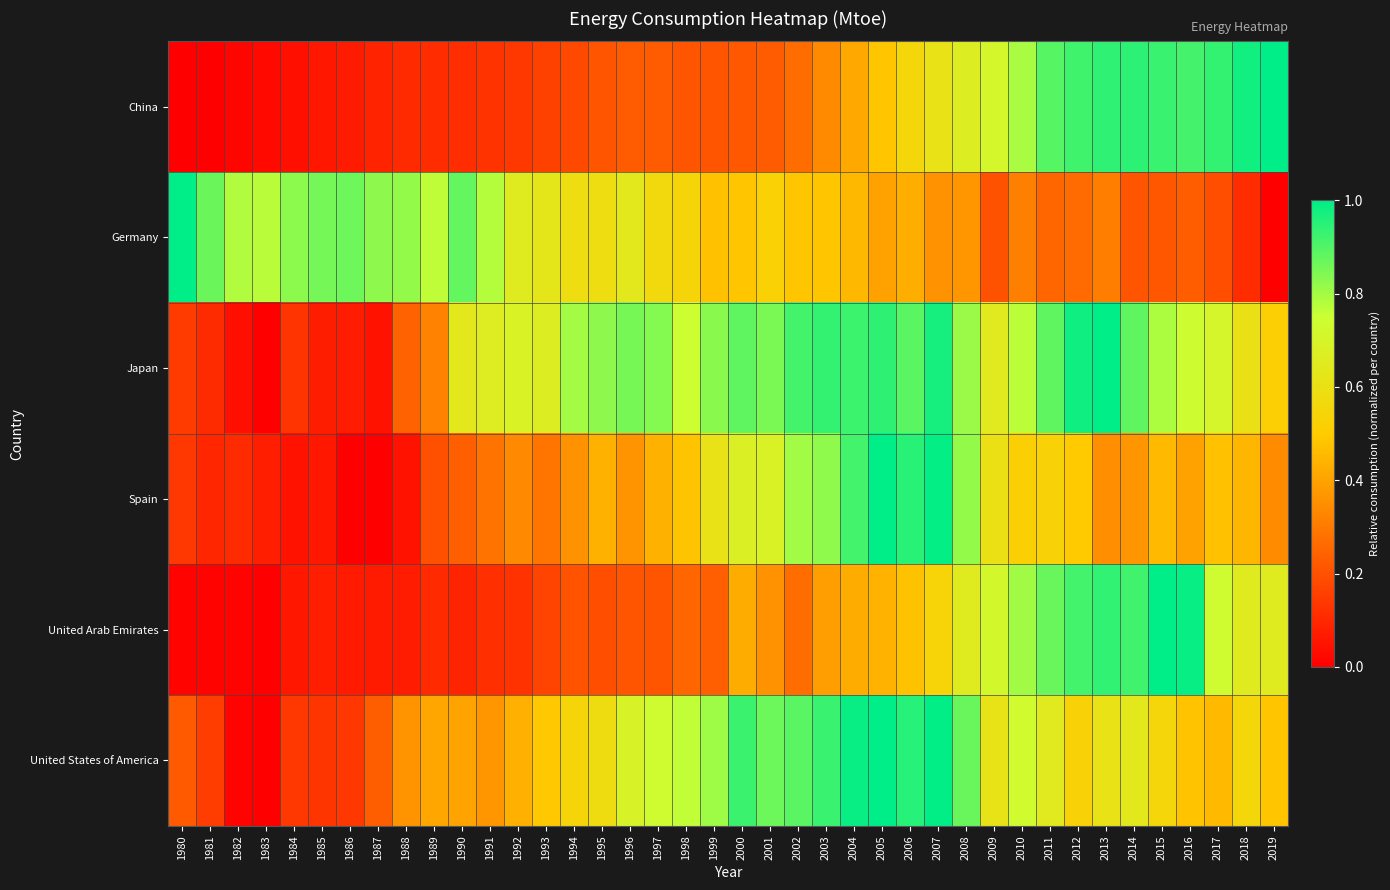

Reading left to right, extract all data points from this chart.

China: 1980=0.0	1981=0.0	1982=0.0	1983=0.0	1984=0.0	1985=0.1	1986=0.1	1987=0.1	1988=0.1	1989=0.1	1990=0.1	1991=0.1	1992=0.1	1993=0.2	1994=0.2	1995=0.2	1996=0.2	1997=0.2	1998=0.2	1999=0.2	2000=0.2	2001=0.2	2002=0.3	2003=0.3	2004=0.4	2005=0.5	2006=0.6	2007=0.6	2008=0.7	2009=0.7	2010=0.8	2011=0.9	2012=0.9	2013=0.9	2014=0.9	2015=0.9	2016=0.9	2017=0.9	2018=1.0	2019=1.0
Germany: 1980=1.0	1981=0.9	1982=0.8	1983=0.8	1984=0.8	1985=0.9	1986=0.9	1987=0.8	1988=0.8	1989=0.8	1990=0.9	1991=0.8	1992=0.7	1993=0.6	1994=0.6	1995=0.6	1996=0.6	1997=0.6	1998=0.5	1999=0.5	2000=0.5	2001=0.5	2002=0.5	2003=0.5	2004=0.5	2005=0.4	2006=0.4	2007=0.4	2008=0.4	2009=0.2	2010=0.3	2011=0.3	2012=0.3	2013=0.3	2014=0.2	2015=0.2	2016=0.2	2017=0.2	2018=0.1	2019=0.0
Japan: 1980=0.1	1981=0.1	1982=0.0	1983=0.0	1984=0.1	1985=0.1	1986=0.1	1987=0.0	1988=0.2	1989=0.3	1990=0.6	1991=0.7	1992=0.7	1993=0.7	1994=0.8	1995=0.8	1996=0.9	1997=0.8	1998=0.7	1999=0.8	2000=0.9	2001=0.8	2002=0.9	2003=0.9	2004=0.9	2005=0.9	2006=0.9	2007=1.0	2008=0.8	2009=0.6	2010=0.8	2011=0.9	2012=1.0	2013=1.0	2014=0.9	2015=0.8	2016=0.7	2017=0.7	2018=0.6	2019=0.5
Spain: 1980=0.1	1981=0.1	1982=0.1	1983=0.1	1984=0.0	1985=0.1	1986=0.0	1987=0.0	1988=0.0	1989=0.2	1990=0.2	1991=0.3	1992=0.3	1993=0.3	1994=0.4	1995=0.4	1996=0.4	1997=0.4	1998=0.5	1999=0.6	2000=0.7	2001=0.7	2002=0.8	2003=0.8	2004=0.9	2005=1.0	2006=1.0	2007=1.0	2008=0.8	2009=0.6	2010=0.5	2011=0.5	2012=0.5	2013=0.4	2014=0.4	2015=0.5	2016=0.4	2017=0.5	2018=0.4	2019=0.3
United Arab Emirates: 1980=0.0	1981=0.0	1982=0.0	1983=0.0	1984=0.1	1985=0.1	1986=0.1	1987=0.1	1988=0.1	1989=0.1	1990=0.1	1991=0.1	1992=0.1	1993=0.2	1994=0.2	1995=0.2	1996=0.2	1997=0.2	1998=0.3	1999=0.2	2000=0.4	2001=0.4	2002=0.3	2003=0.4	2004=0.4	2005=0.4	2006=0.5	2007=0.5	2008=0.7	2009=0.7	2010=0.8	2011=0.9	2012=0.9	2013=0.9	2014=0.9	2015=1.0	2016=1.0	2017=0.7	2018=0.7	2019=0.7
United States of America: 1980=0.2	1981=0.2	1982=0.0	1983=0.0	1984=0.1	1985=0.1	1986=0.1	1987=0.2	1988=0.4	1989=0.4	1990=0.4	1991=0.4	1992=0.4	1993=0.5	1994=0.5	1995=0.6	1996=0.7	1997=0.7	1998=0.8	1999=0.8	2000=0.9	2001=0.9	2002=0.9	2003=0.9	2004=1.0	2005=1.0	2006=1.0	2007=1.0	2008=0.9	2009=0.6	2010=0.7	2011=0.7	2012=0.5	2013=0.6	2014=0.6	2015=0.6	2016=0.5	2017=0.5	2018=0.6	2019=0.5